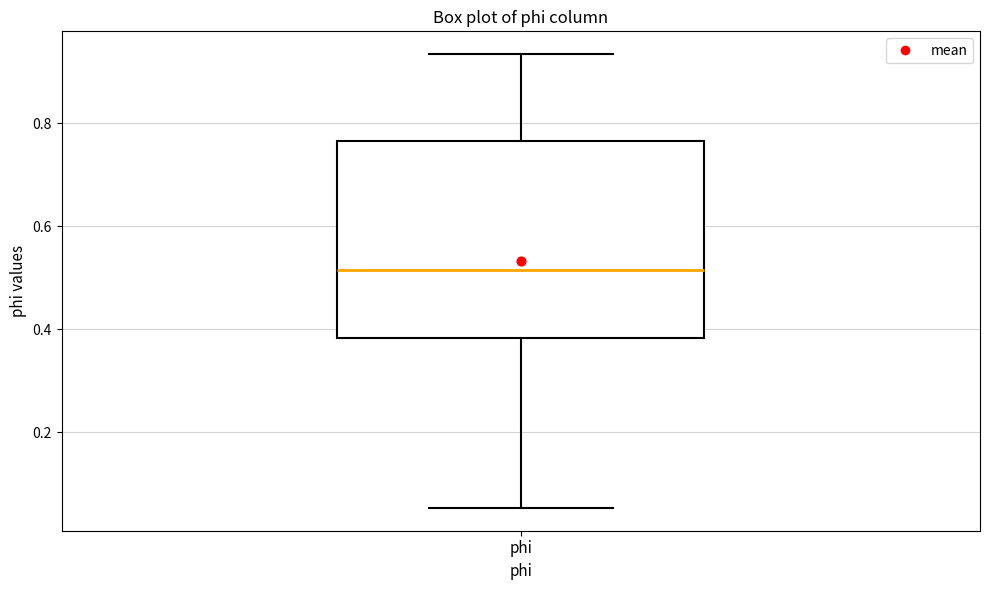

Where is the lower edge of the box for phi on the y-axis? The values are not printed on the chart, so give them approximately, as read against the axis.

0.38